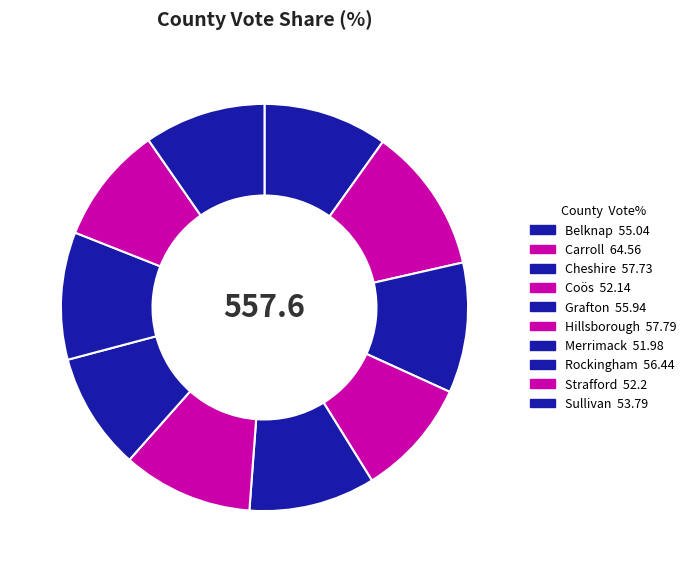

Which slice is the smallest?

Merrimack